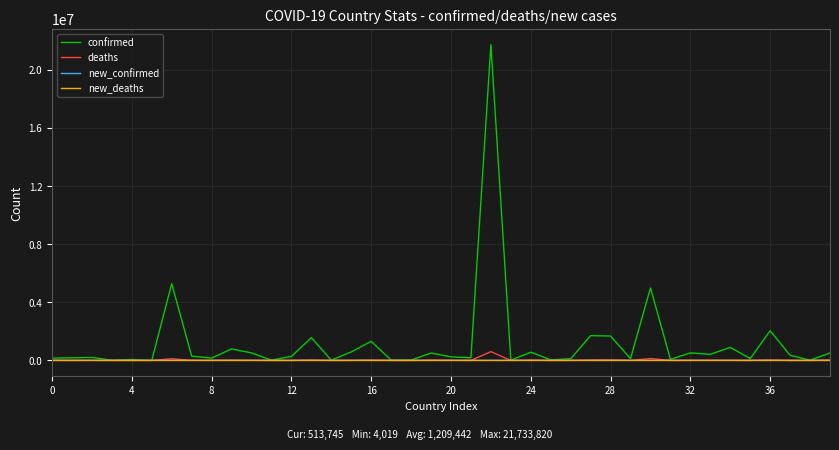

Which series has the largest range (max minus min)?

confirmed